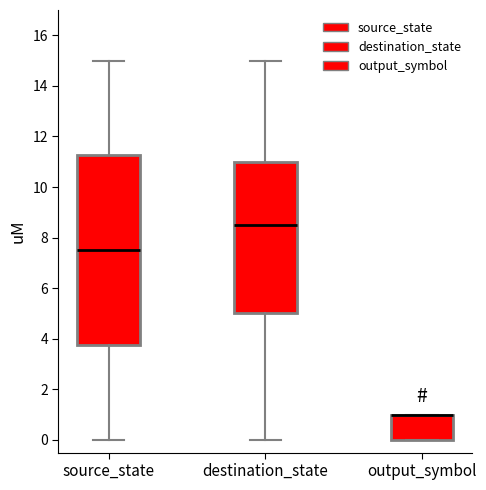

Which box is the tallest, from its lower edge to its upper edge?

source_state